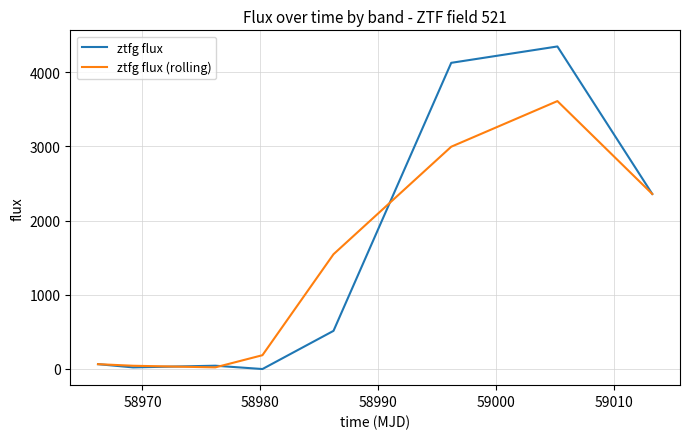

What is the maximum value for ztfg flux?

4350.7